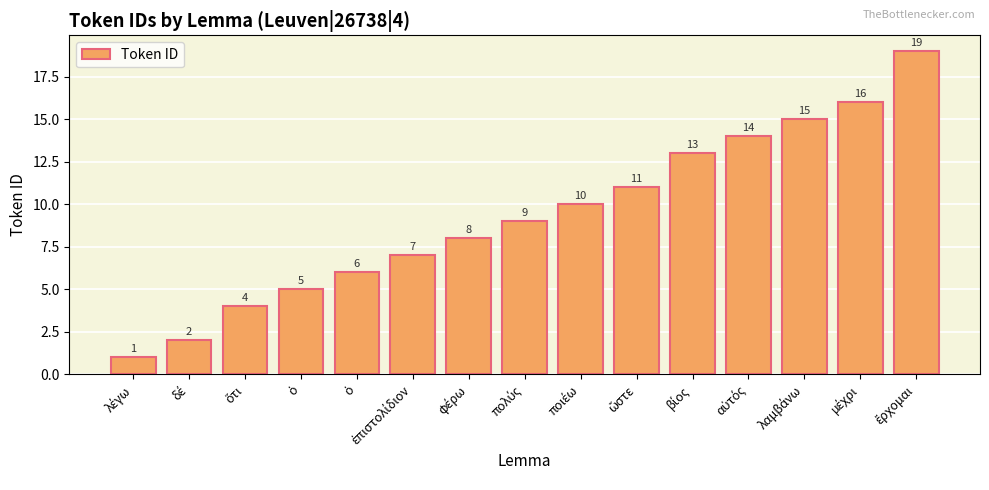

What is the smallest value displayed?

1